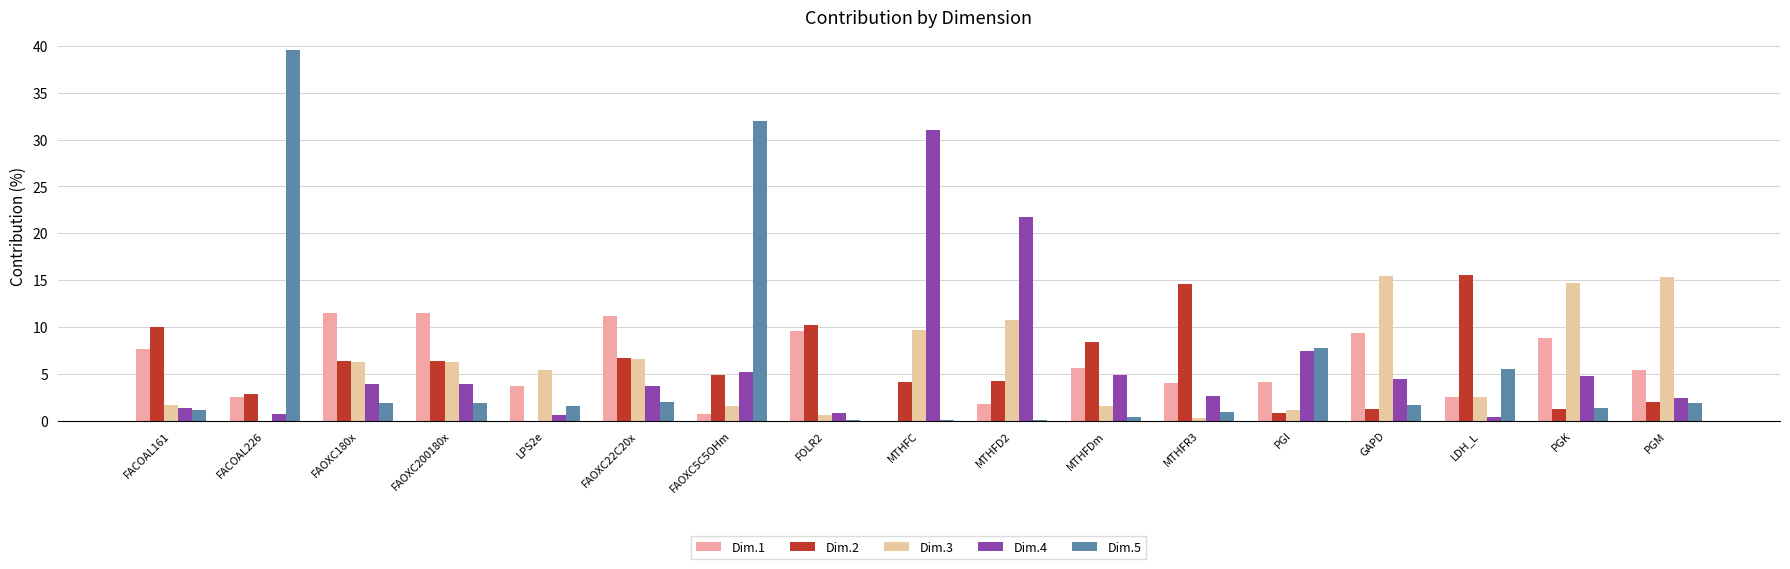

What is the label of the 11th bar from the right?

FAOXC5C5OHm